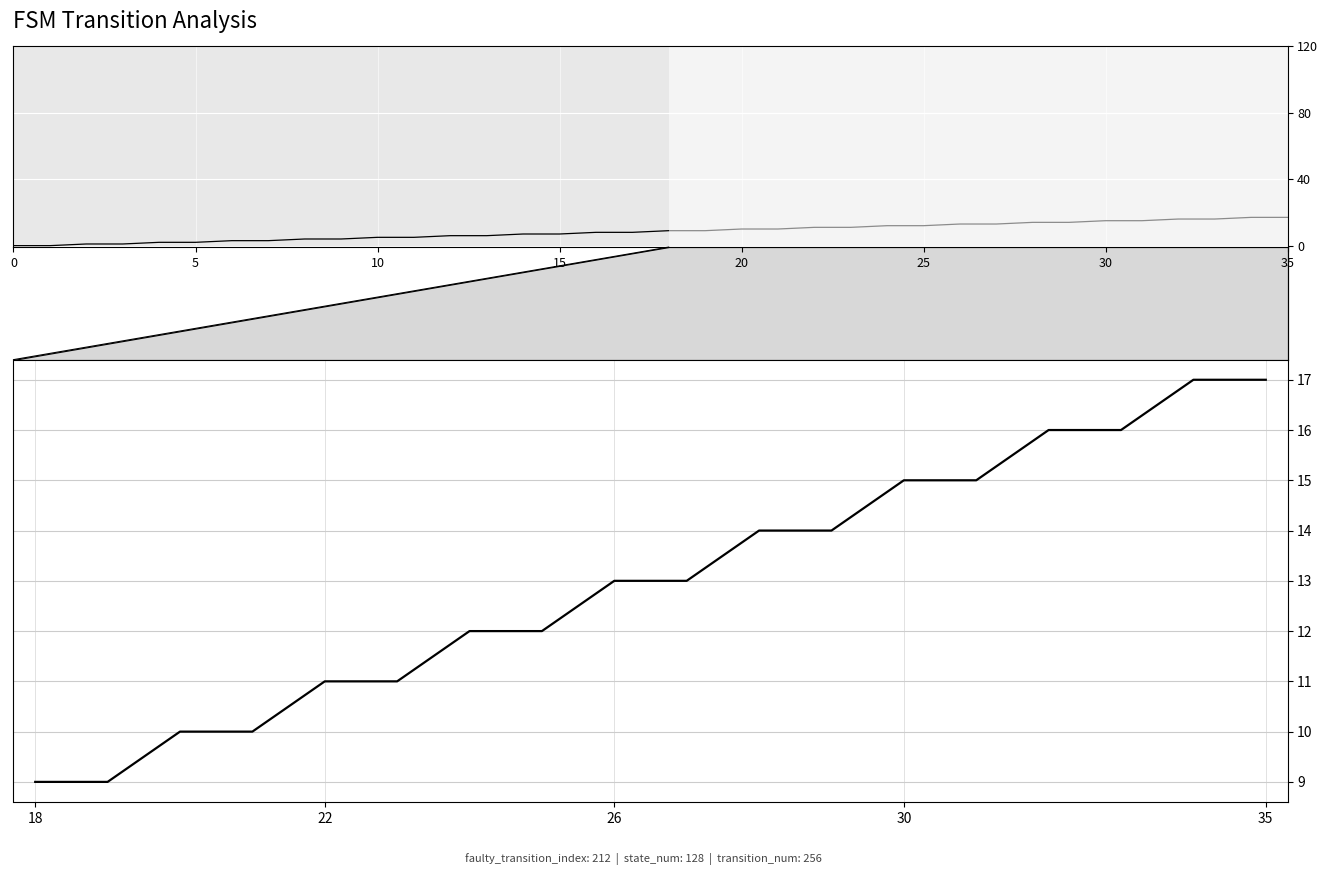

What is the greatest value displayed?

17